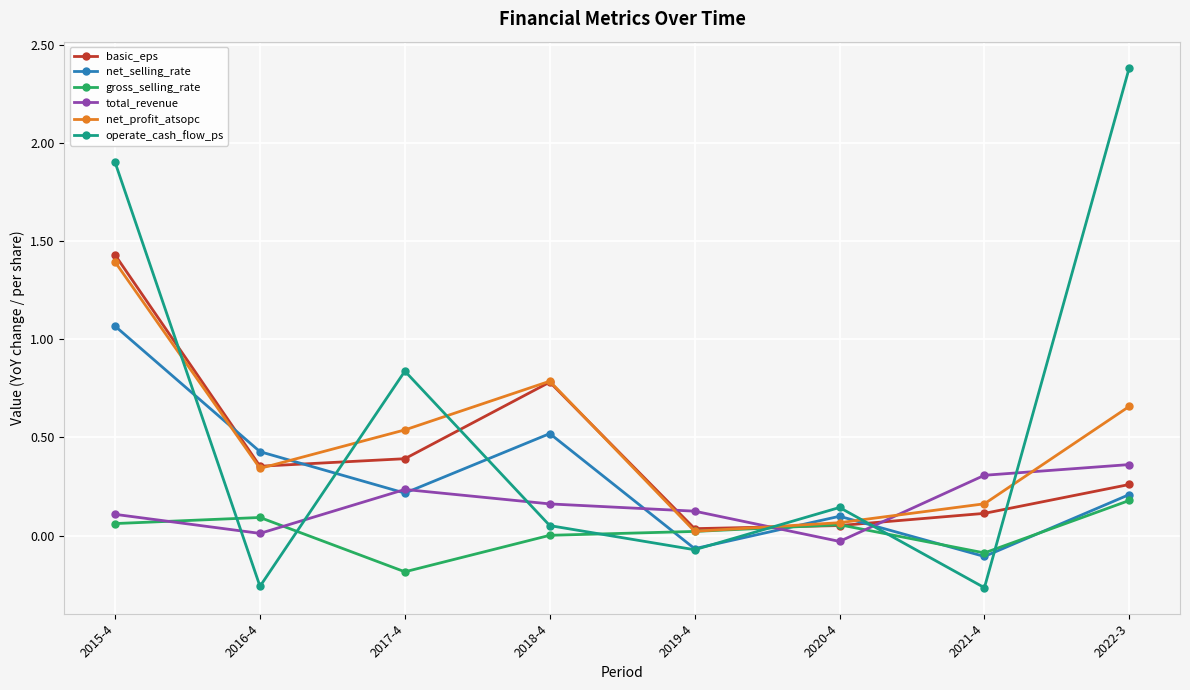

Which series changed the most between 2015-4 and 2021-4?

operate_cash_flow_ps